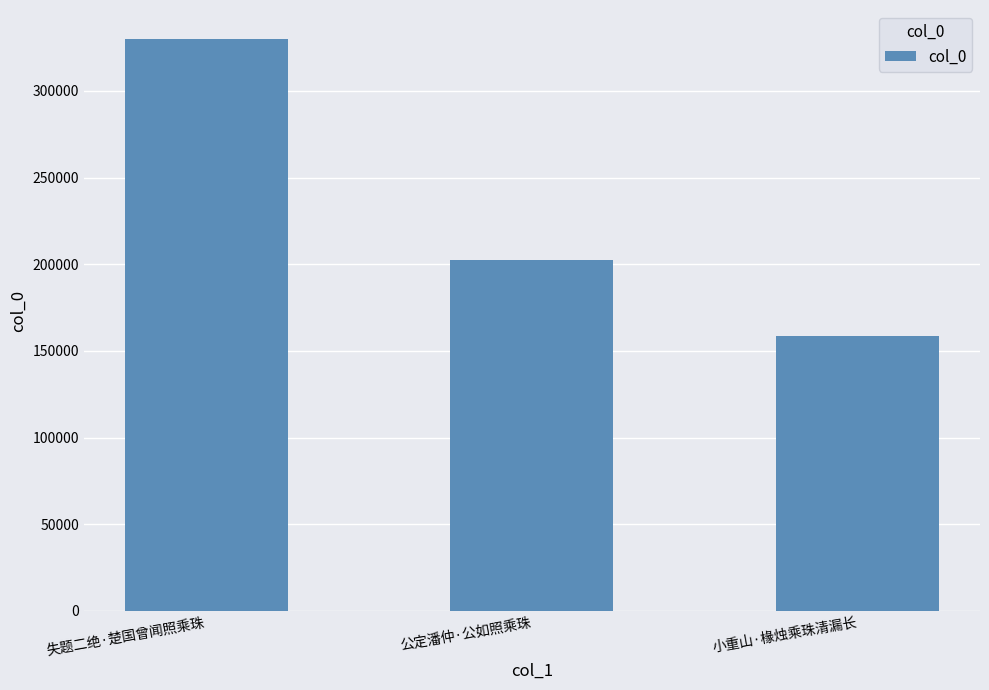

What is the change in value from 失题二绝·楚国曾闻照乘珠 to 公定潘仲·公如照乘珠?

-127820